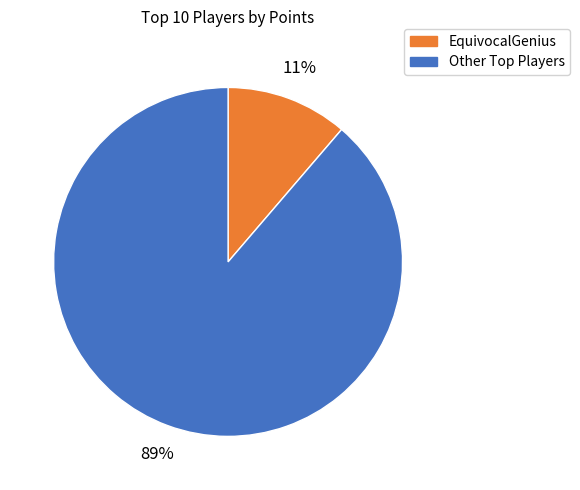

How many slices are in this pie chart?

2